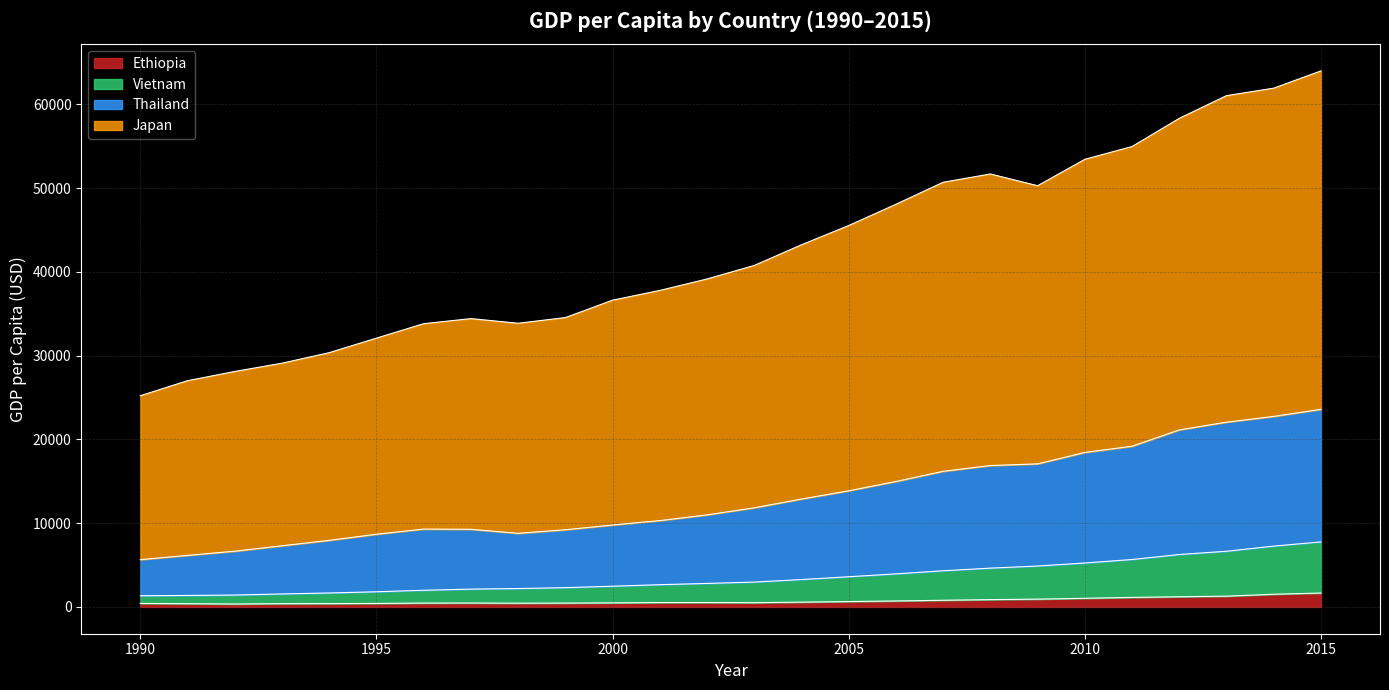

Reading left to right, what are all the values shown in this chart?

Ethiopia: 415.0	384.6	346.6	387.3	394.3	413.2	458.3	466.5	442.2	458.3	482.9	519.3	520.3	504.0	571.4	640.7	711.6	792.4	870.7	928.6	1028.3	1134.8	1213.6	1283.6	1513.7	1657.3
Vietnam: 1332.7	1368.9	1418.0	1549.5	1662.5	1807.7	1987.3	2125.4	2194.2	2298.7	2470.2	2653.7	2803.2	2966.5	3265.9	3601.3	3944.4	4315.3	4629.3	4881.4	5241.6	5658.0	6256.0	6642.5	7258.9	7760.0
Thailand: 5644.4	6150.9	6651.4	7296.6	7943.8	8672.5	9291.5	9265.8	8783.8	9209.1	9773.1	10302.6	10982.6	11830.2	12874.4	13857.6	14969.2	16185.0	16874.1	17072.8	18437.0	19177.2	21127.0	22050.1	22739.1	23582.3
Japan: 25205.6	26999.9	28103.1	29088.9	30346.1	32082.1	33806.6	34412.1	33857.9	34534.8	36611.8	37775.1	39142.7	40754.9	43222.4	45521.1	48059.4	50686.5	51672.9	50271.4	53424.0	54951.9	58318.4	61024.2	61918.2	63978.6